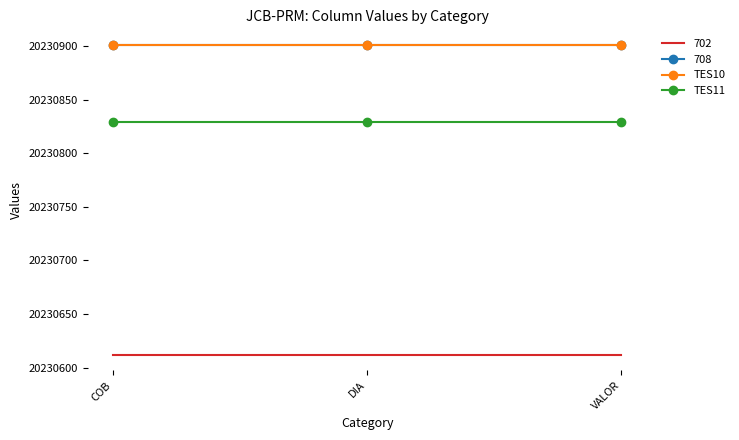

What is the maximum value shown in the chart?

20230901